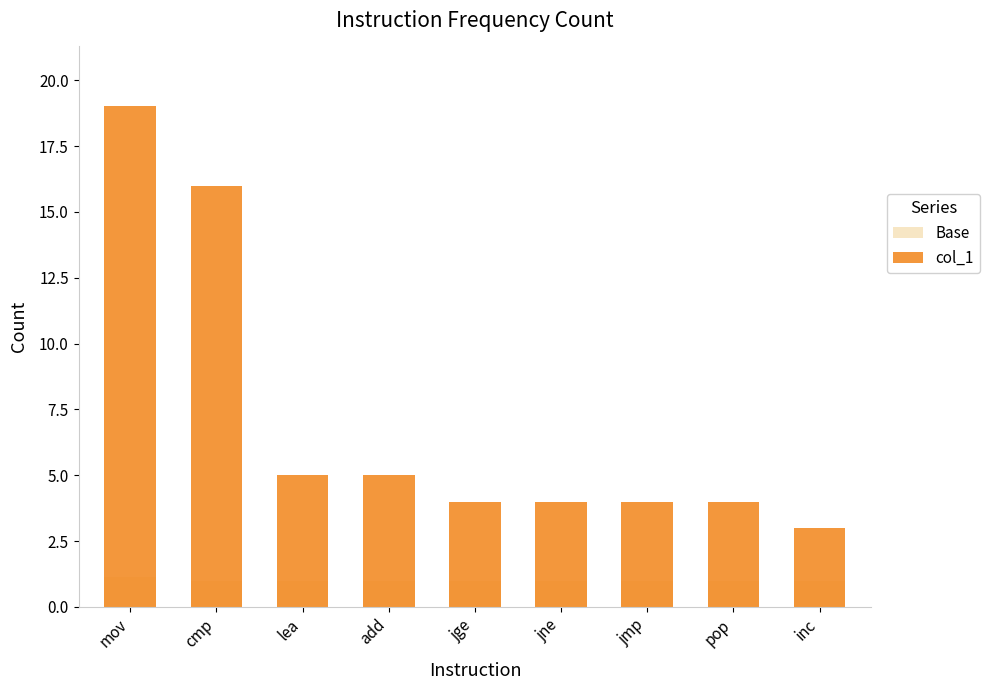

How many groups of bars are there?

9